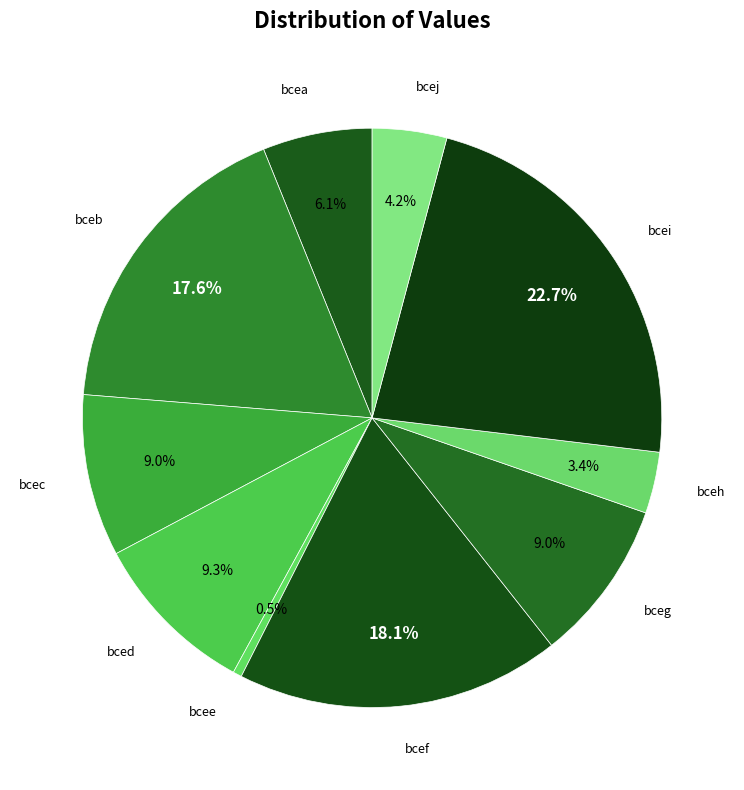

What percentage do bcee and bceh together represent?

3.9%